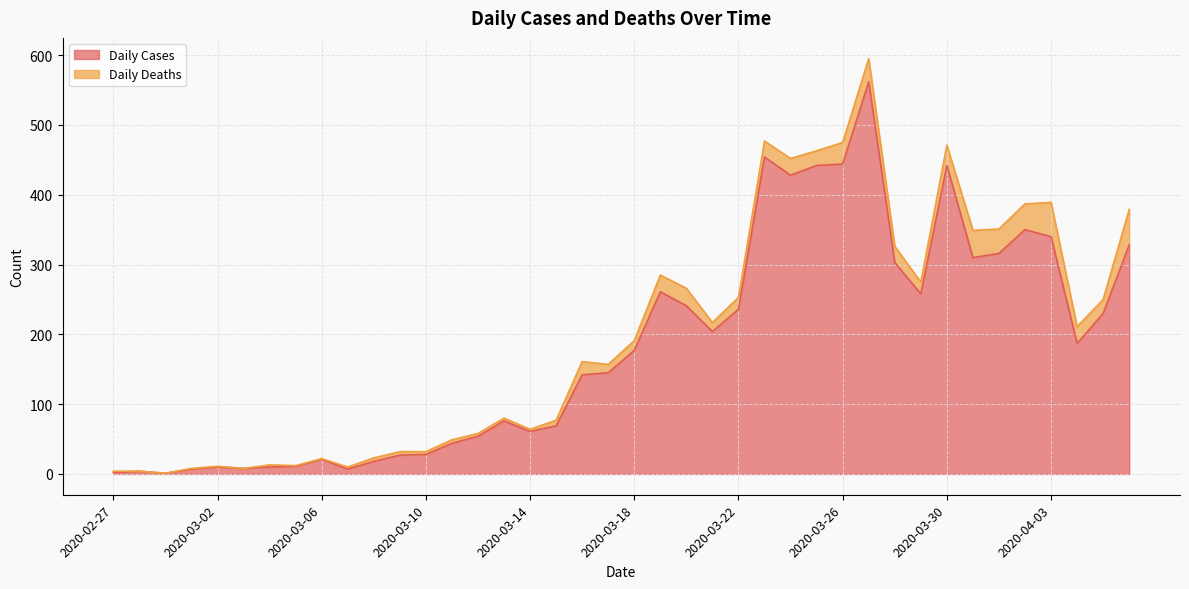

What is the minimum value shown in the chart?

1